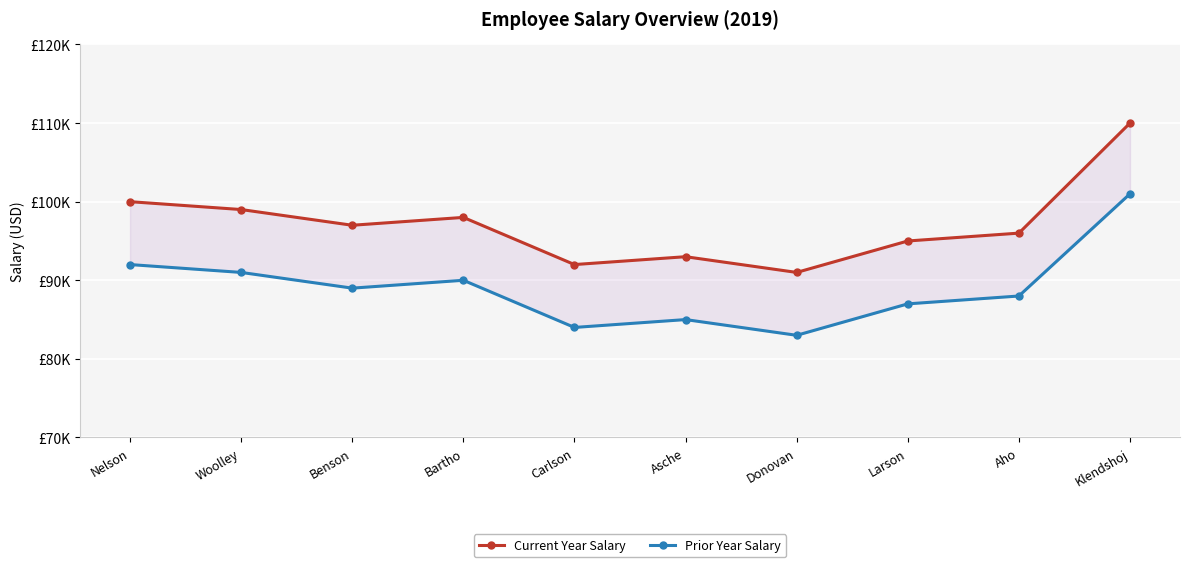

Reading left to right, list all the values displayed in this chart.

Current Year Salary: 100000	99000	97000	98000	92000	93000	91000	95000	96000	110000
Prior Year Salary: 92000	91000	89000	90000	84000	85000	83000	87000	88000	101000